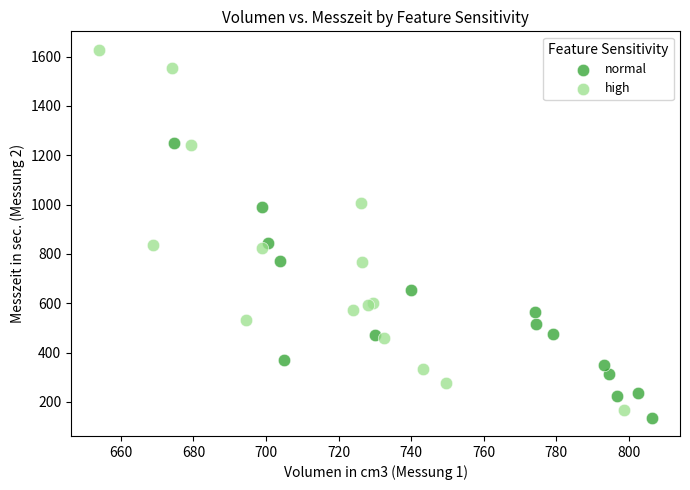

Which series contains the highest Y value?

high